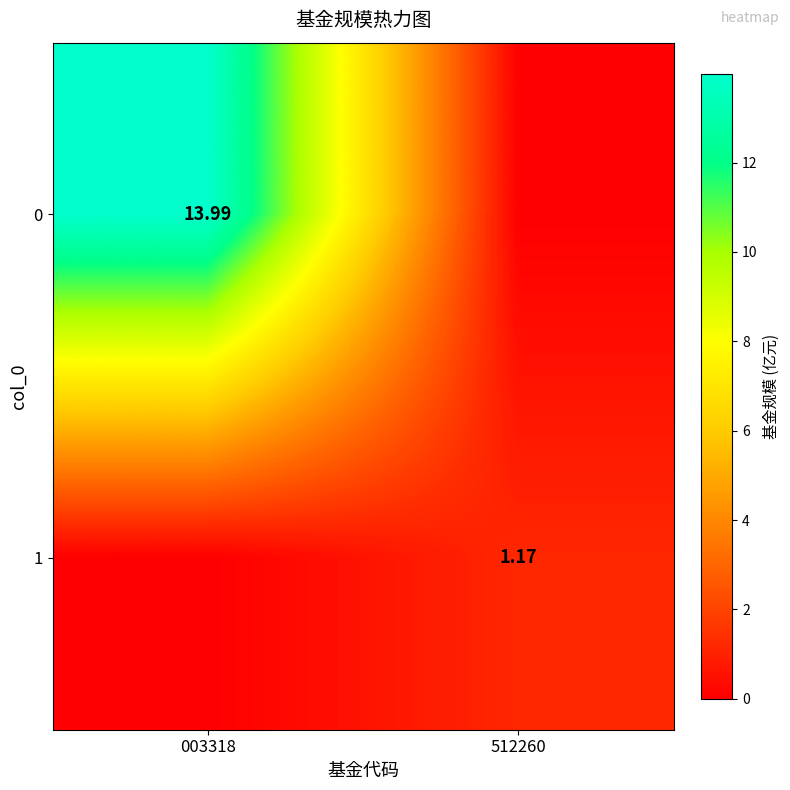

Count the 1 values in the range 0 to 1.

1